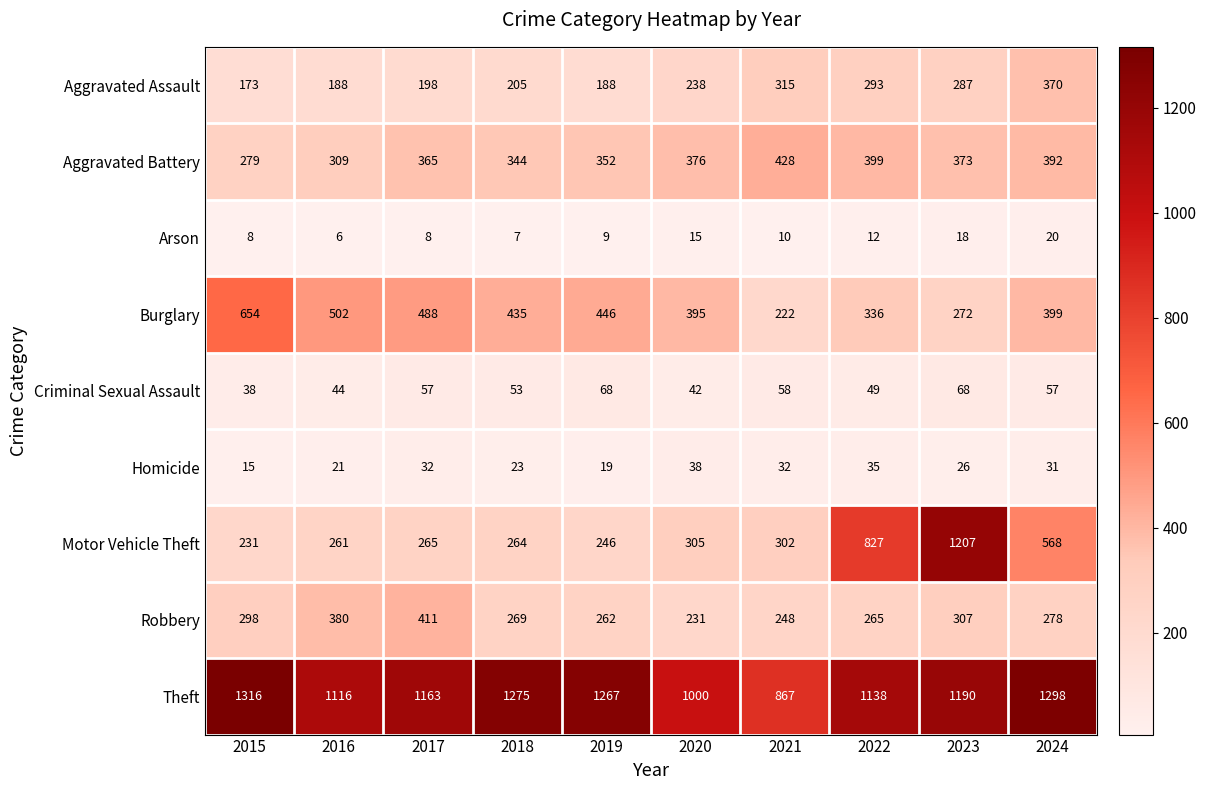

How many series are shown in this chart?

9